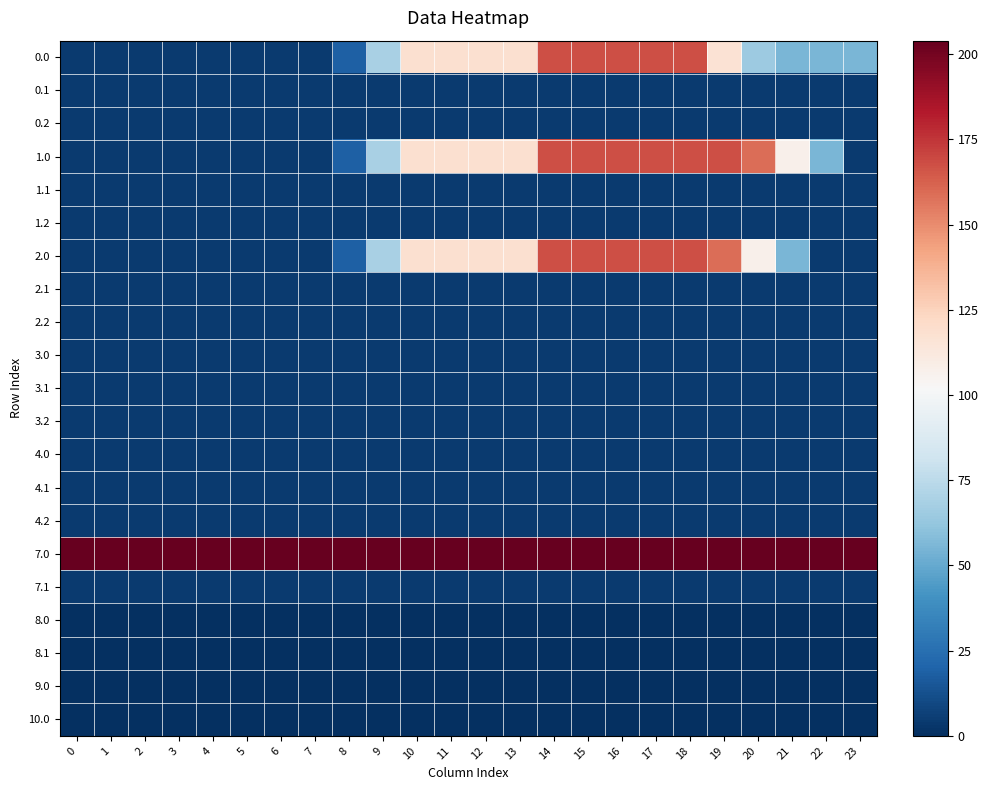

Reading left to right, transcribe all the data shown in this chart.

0.0: 0=4.1	1=4.1	2=4.1	3=4.1	4=4.1	5=4.1	6=4.1	7=4.1	8=19.1	9=68.8	10=118.5	11=118.5	12=118.5	13=118.5	14=167.9	15=167.9	16=167.9	17=167.9	18=167.9	19=116.4	20=64.9	21=55.6	22=55.6	23=55.6
0.1: 0=4.1	1=4.1	2=4.1	3=4.1	4=4.1	5=4.1	6=4.1	7=4.1	8=4.1	9=4.1	10=4.1	11=4.1	12=4.1	13=4.1	14=4.1	15=4.1	16=4.1	17=4.1	18=4.1	19=4.1	20=4.1	21=4.1	22=4.1	23=4.1
0.2: 0=4.1	1=4.1	2=4.1	3=4.1	4=4.1	5=4.1	6=4.1	7=4.1	8=4.1	9=4.1	10=4.1	11=4.1	12=4.1	13=4.1	14=4.1	15=4.1	16=4.1	17=4.1	18=4.1	19=4.1	20=4.1	21=4.1	22=4.1	23=4.1
1.0: 0=4.1	1=4.1	2=4.1	3=4.1	4=4.1	5=4.1	6=4.1	7=4.1	8=19.1	9=68.8	10=118.5	11=118.5	12=118.5	13=118.5	14=167.9	15=167.9	16=167.9	17=167.9	18=167.9	19=167.9	20=158.6	21=107.1	22=55.6	23=4.1
1.1: 0=4.1	1=4.1	2=4.1	3=4.1	4=4.1	5=4.1	6=4.1	7=4.1	8=4.1	9=4.1	10=4.1	11=4.1	12=4.1	13=4.1	14=4.1	15=4.1	16=4.1	17=4.1	18=4.1	19=4.1	20=4.1	21=4.1	22=4.1	23=4.1
1.2: 0=4.1	1=4.1	2=4.1	3=4.1	4=4.1	5=4.1	6=4.1	7=4.1	8=4.1	9=4.1	10=4.1	11=4.1	12=4.1	13=4.1	14=4.1	15=4.1	16=4.1	17=4.1	18=4.1	19=4.1	20=4.1	21=4.1	22=4.1	23=4.1
2.0: 0=4.1	1=4.1	2=4.1	3=4.1	4=4.1	5=4.1	6=4.1	7=4.1	8=19.1	9=68.8	10=118.5	11=118.5	12=118.5	13=118.5	14=167.9	15=167.9	16=167.9	17=167.9	18=167.9	19=158.6	20=107.1	21=55.6	22=4.1	23=4.1
2.1: 0=4.1	1=4.1	2=4.1	3=4.1	4=4.1	5=4.1	6=4.1	7=4.1	8=4.1	9=4.1	10=4.1	11=4.1	12=4.1	13=4.1	14=4.1	15=4.1	16=4.1	17=4.1	18=4.1	19=4.1	20=4.1	21=4.1	22=4.1	23=4.1
2.2: 0=4.1	1=4.1	2=4.1	3=4.1	4=4.1	5=4.1	6=4.1	7=4.1	8=4.1	9=4.1	10=4.1	11=4.1	12=4.1	13=4.1	14=4.1	15=4.1	16=4.1	17=4.1	18=4.1	19=4.1	20=4.1	21=4.1	22=4.1	23=4.1
3.0: 0=4.1	1=4.1	2=4.1	3=4.1	4=4.1	5=4.1	6=4.1	7=4.1	8=4.1	9=4.1	10=4.1	11=4.1	12=4.1	13=4.1	14=4.1	15=4.1	16=4.1	17=4.1	18=4.1	19=4.1	20=4.1	21=4.1	22=4.1	23=4.1
3.1: 0=4.1	1=4.1	2=4.1	3=4.1	4=4.1	5=4.1	6=4.1	7=4.1	8=4.1	9=4.1	10=4.1	11=4.1	12=4.1	13=4.1	14=4.1	15=4.1	16=4.1	17=4.1	18=4.1	19=4.1	20=4.1	21=4.1	22=4.1	23=4.1
3.2: 0=4.1	1=4.1	2=4.1	3=4.1	4=4.1	5=4.1	6=4.1	7=4.1	8=4.1	9=4.1	10=4.1	11=4.1	12=4.1	13=4.1	14=4.1	15=4.1	16=4.1	17=4.1	18=4.1	19=4.1	20=4.1	21=4.1	22=4.1	23=4.1
4.0: 0=4.1	1=4.1	2=4.1	3=4.1	4=4.1	5=4.1	6=4.1	7=4.1	8=4.1	9=4.1	10=4.1	11=4.1	12=4.1	13=4.1	14=4.1	15=4.1	16=4.1	17=4.1	18=4.1	19=4.1	20=4.1	21=4.1	22=4.1	23=4.1
4.1: 0=4.1	1=4.1	2=4.1	3=4.1	4=4.1	5=4.1	6=4.1	7=4.1	8=4.1	9=4.1	10=4.1	11=4.1	12=4.1	13=4.1	14=4.1	15=4.1	16=4.1	17=4.1	18=4.1	19=4.1	20=4.1	21=4.1	22=4.1	23=4.1
4.2: 0=4.1	1=4.1	2=4.1	3=4.1	4=4.1	5=4.1	6=4.1	7=4.1	8=4.1	9=4.1	10=4.1	11=4.1	12=4.1	13=4.1	14=4.1	15=4.1	16=4.1	17=4.1	18=4.1	19=4.1	20=4.1	21=4.1	22=4.1	23=4.1
7.0: 0=204.0	1=204.0	2=204.0	3=204.0	4=204.0	5=204.0	6=204.0	7=204.0	8=204.0	9=204.0	10=204.0	11=204.0	12=204.0	13=204.0	14=204.0	15=204.0	16=204.0	17=204.0	18=204.0	19=204.0	20=204.0	21=204.0	22=204.0	23=204.0
7.1: 0=4.1	1=4.1	2=4.1	3=4.1	4=4.1	5=4.1	6=4.1	7=4.1	8=4.1	9=4.1	10=4.1	11=4.1	12=4.1	13=4.1	14=4.1	15=4.1	16=4.1	17=4.1	18=4.1	19=4.1	20=4.1	21=4.1	22=4.1	23=4.1
8.0: 0=0.0	1=0.0	2=0.0	3=0.0	4=0.0	5=0.0	6=0.0	7=0.0	8=0.0	9=0.0	10=0.0	11=0.0	12=0.0	13=0.0	14=0.0	15=0.0	16=0.0	17=0.0	18=0.0	19=0.0	20=0.0	21=0.0	22=0.0	23=0.0
8.1: 0=0.0	1=0.0	2=0.0	3=0.0	4=0.0	5=0.0	6=0.0	7=0.0	8=0.0	9=0.0	10=0.0	11=0.0	12=0.0	13=0.0	14=0.0	15=0.0	16=0.0	17=0.0	18=0.0	19=0.0	20=0.0	21=0.0	22=0.0	23=0.0
9.0: 0=0.0	1=0.0	2=0.0	3=0.0	4=0.0	5=0.0	6=0.0	7=0.0	8=0.0	9=0.0	10=0.0	11=0.0	12=0.0	13=0.0	14=0.0	15=0.0	16=0.0	17=0.0	18=0.0	19=0.0	20=0.0	21=0.0	22=0.0	23=0.0
10.0: 0=0.0	1=0.0	2=0.0	3=0.0	4=0.0	5=0.0	6=0.0	7=0.0	8=0.0	9=0.0	10=0.0	11=0.0	12=0.0	13=0.0	14=0.0	15=0.0	16=0.0	17=0.0	18=0.0	19=0.0	20=0.0	21=0.0	22=0.0	23=0.0